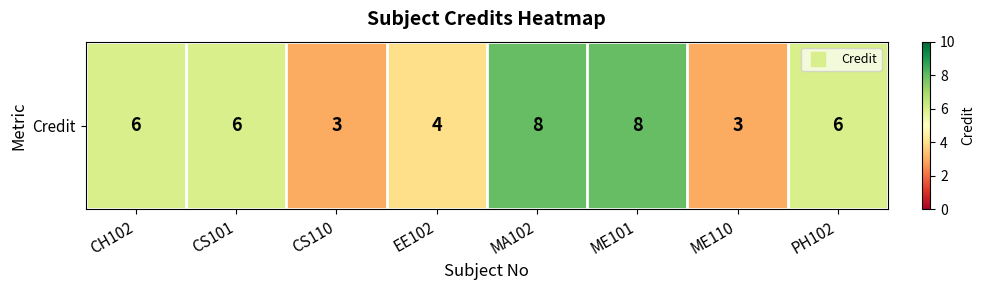

Is it true that the value at CS110 is 3?

True